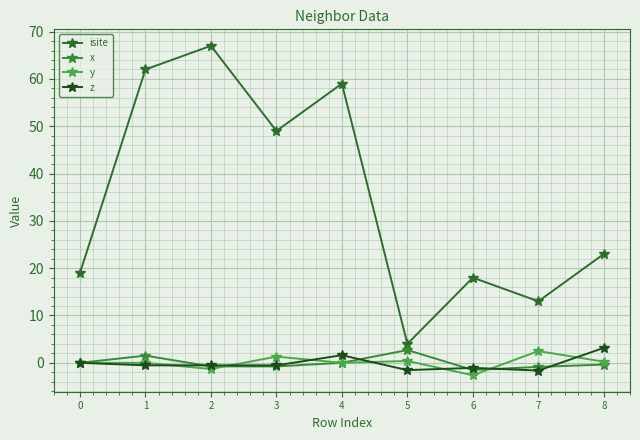

What is the average value of the z series?

-0.1